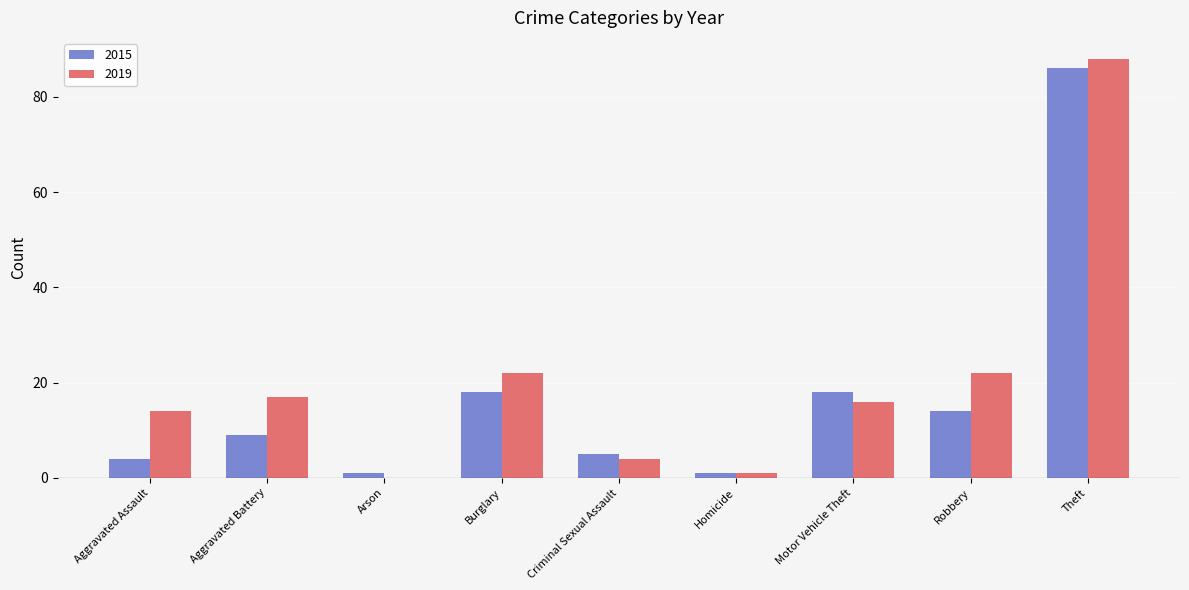

What value does the 2019 series have at Robbery, to the nearest 10?

20